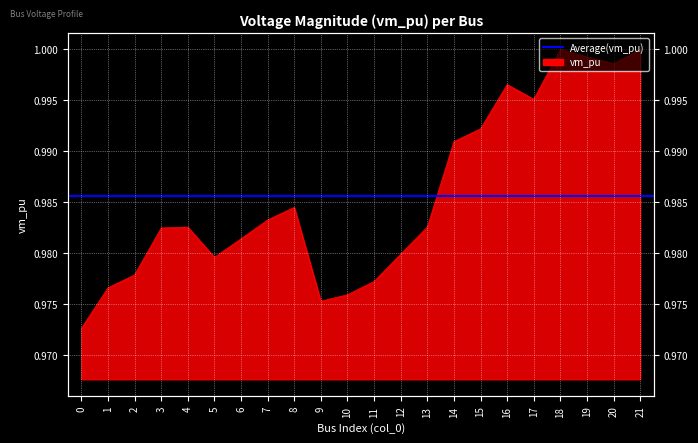

Reading left to right, transcribe all the data shown in this chart.

0=1.0	1=1.0	2=1.0	3=1.0	4=1.0	5=1.0	6=1.0	7=1.0	8=1.0	9=1.0	10=1.0	11=1.0	12=1.0	13=1.0	14=1.0	15=1.0	16=1.0	17=1.0	18=1.0	19=1.0	20=1.0	21=1.0